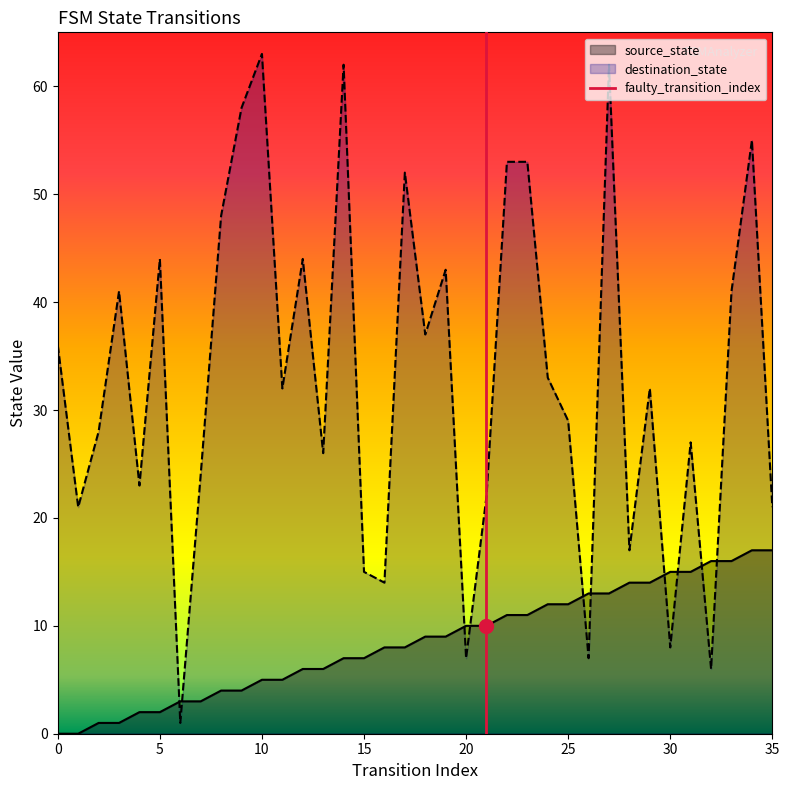

Which series ends up on top after the final intersection of destination_state and source_state?

destination_state